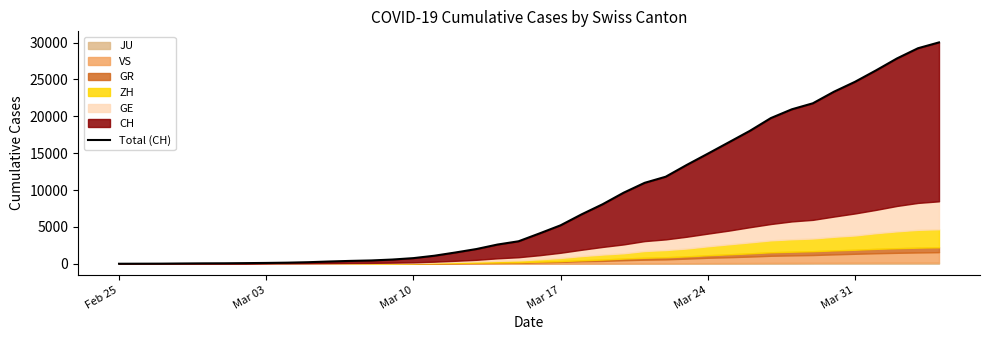

The value at 18 is 1269. True or false?

False